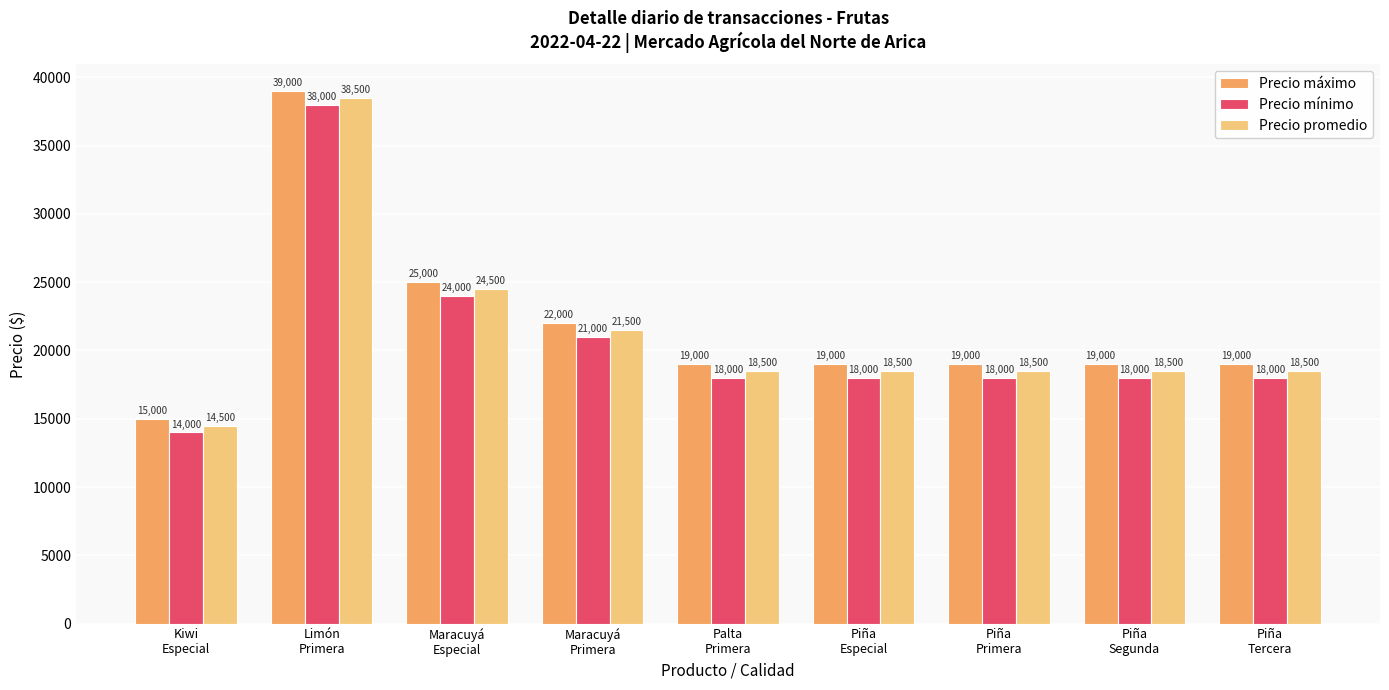

List the series in order of their overall mean, lowest first.

Precio mínimo, Precio promedio, Precio máximo